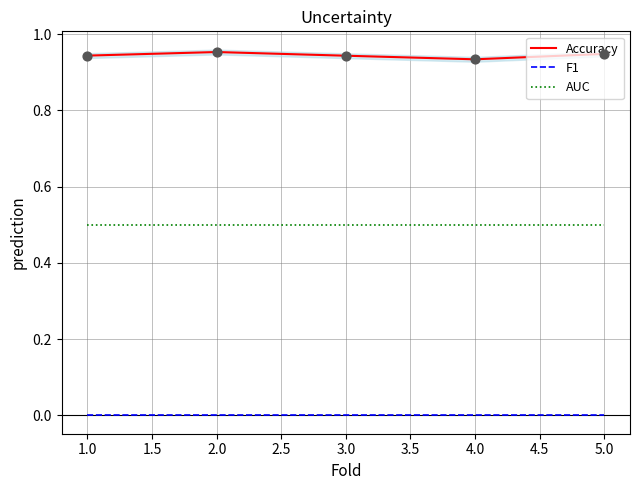

Which series contains the lowest Y value?

F1